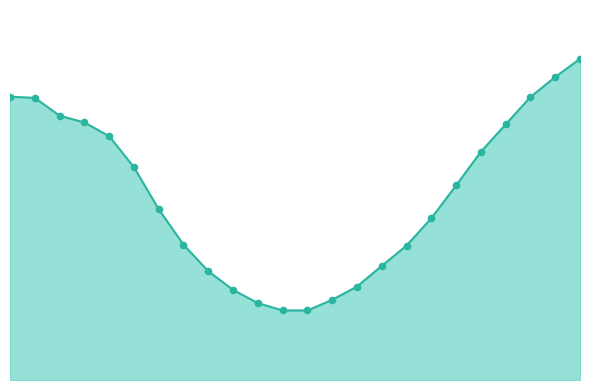

How many lines are shown in the chart?

1